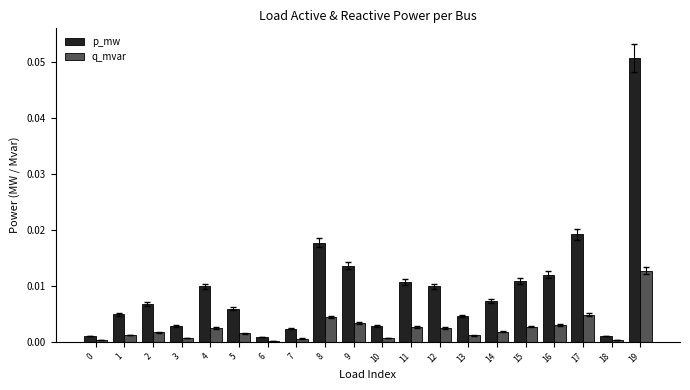

Between 7 and 11, which series saw the biggest shift?

p_mw